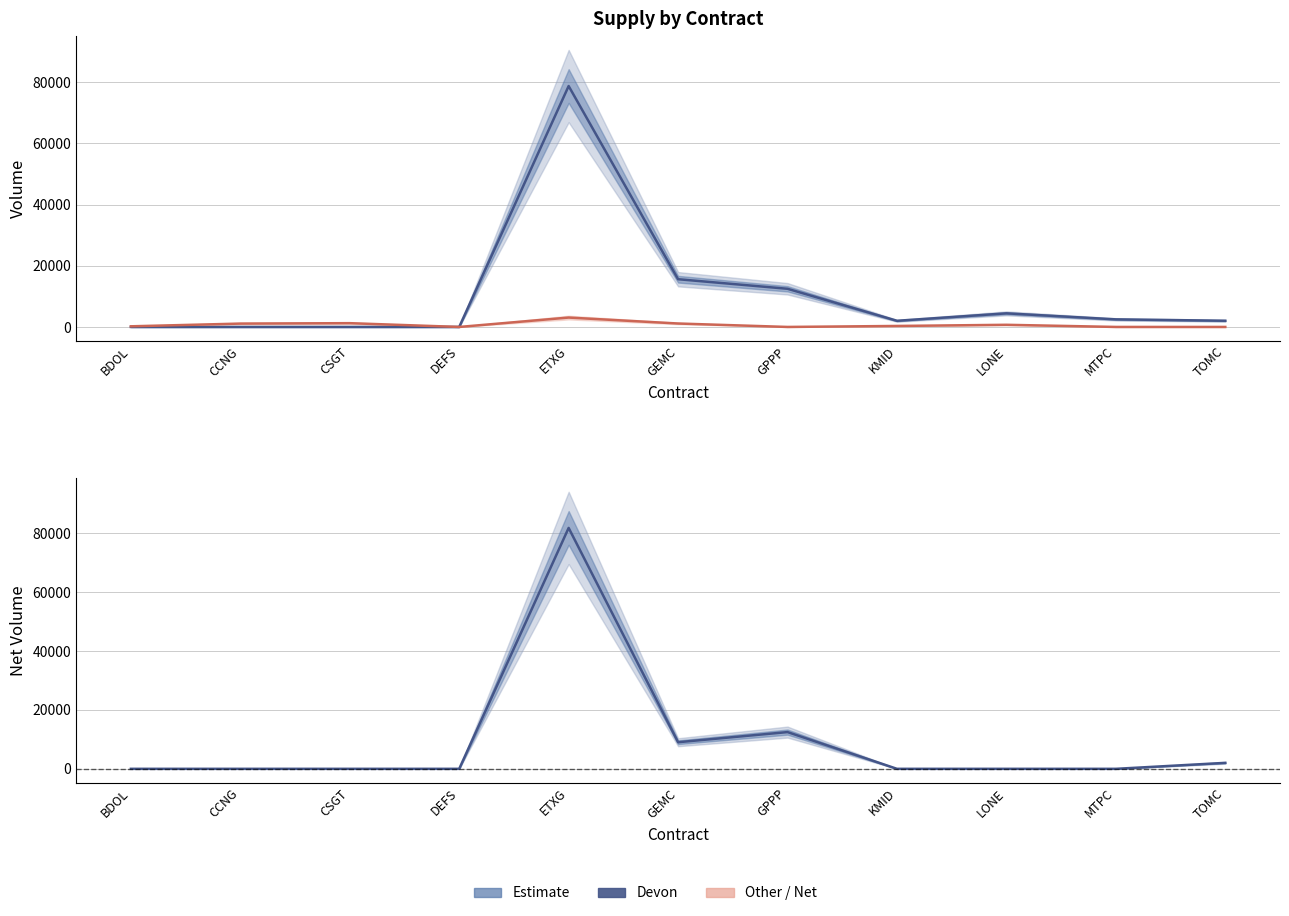

Which category has the lowest value in the Devon series?

BDOL